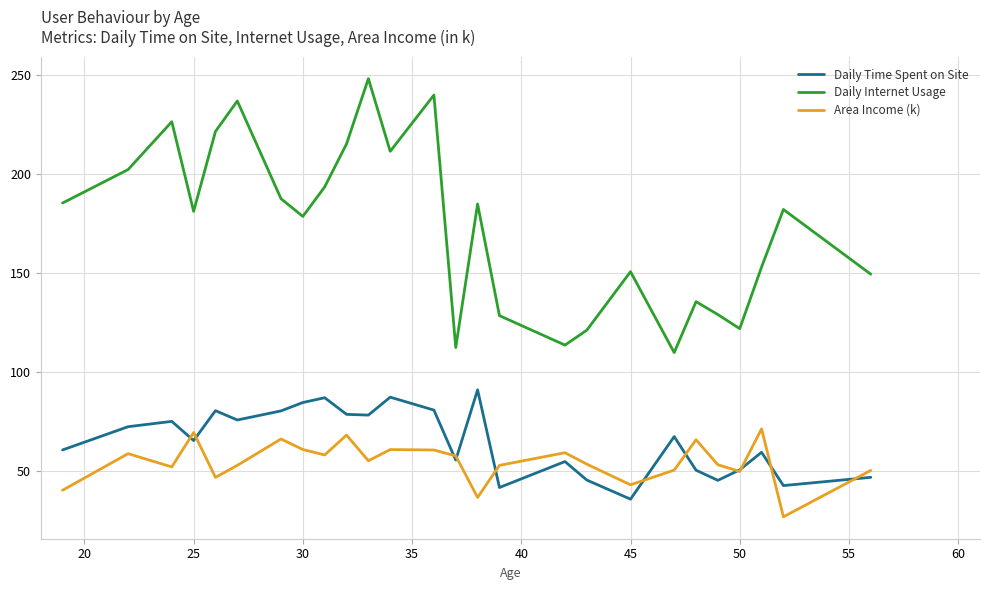

What is the greatest value displayed?

248.2